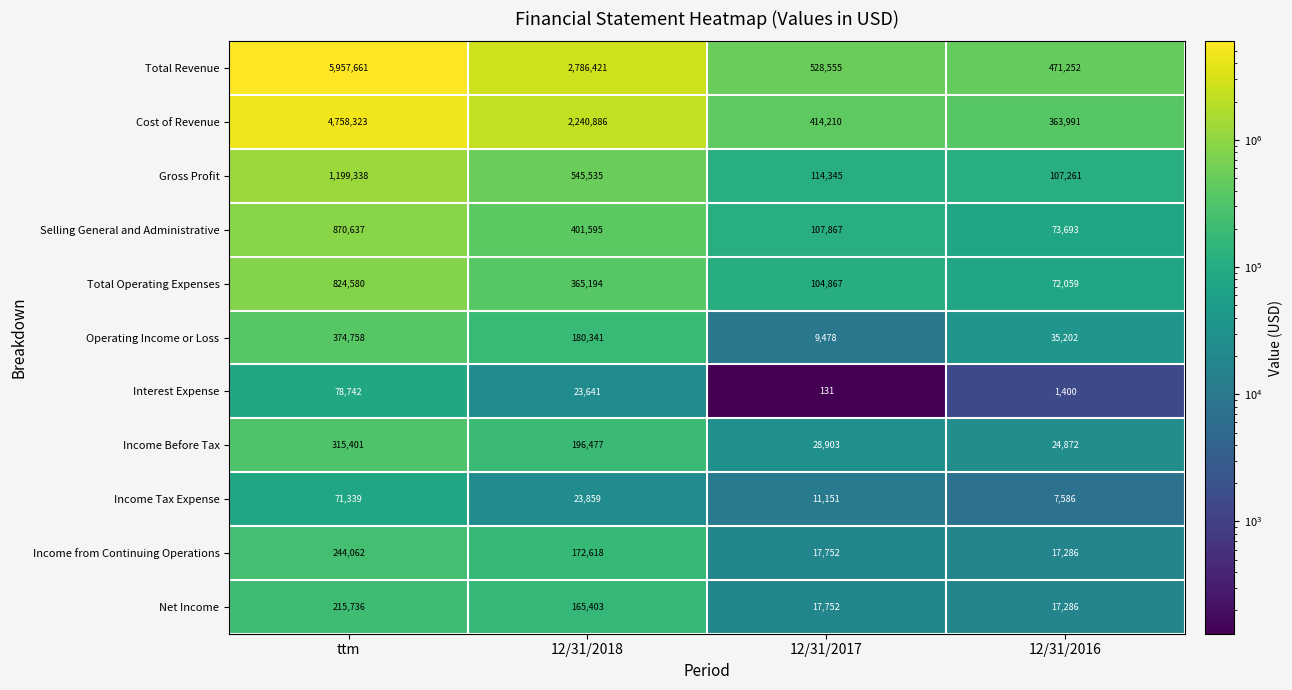

What is the sum of the Net Income values at 12/31/2017 and ttm?

233488